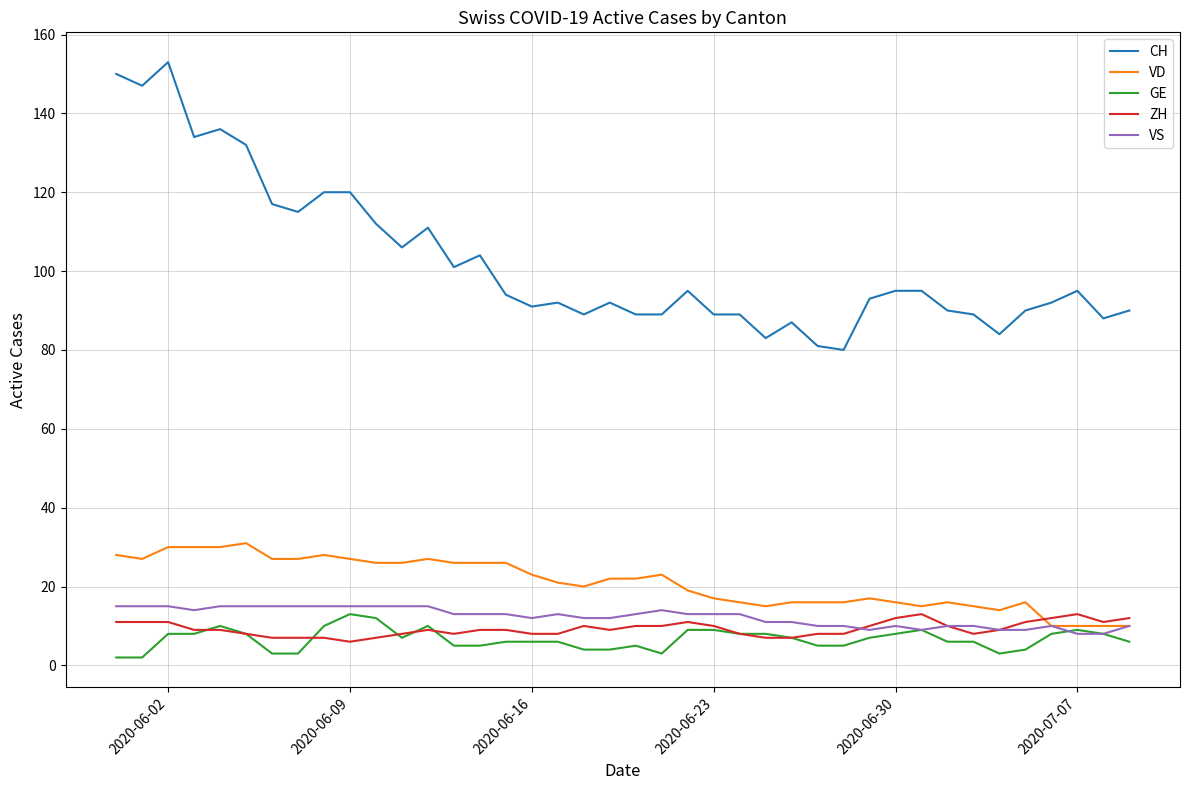

What is the difference between the maximum and minimum values in the GE series?

11